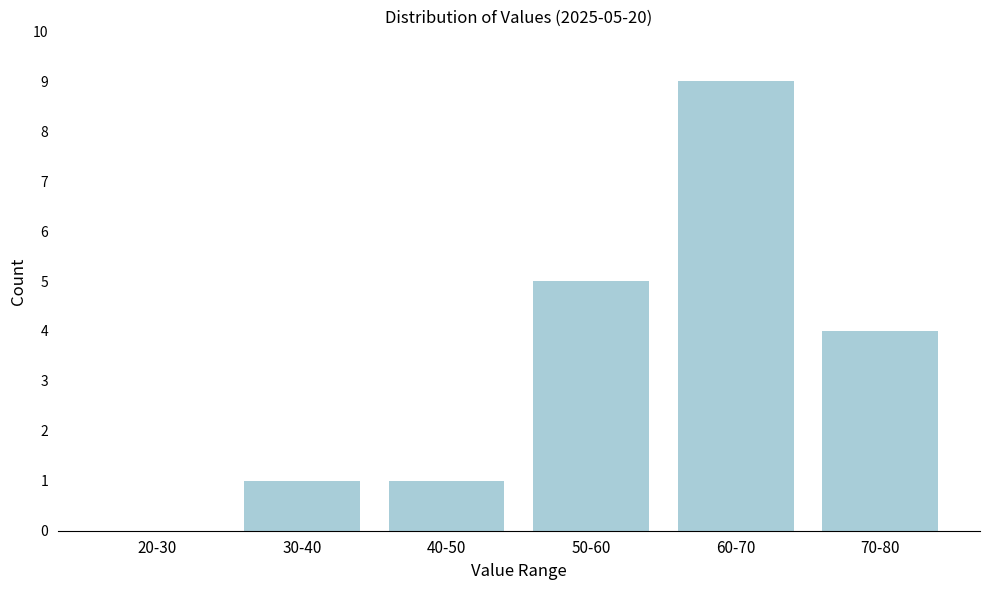

Reading left to right, extract all data points from this chart.

20-30=0	30-40=1	40-50=1	50-60=5	60-70=9	70-80=4